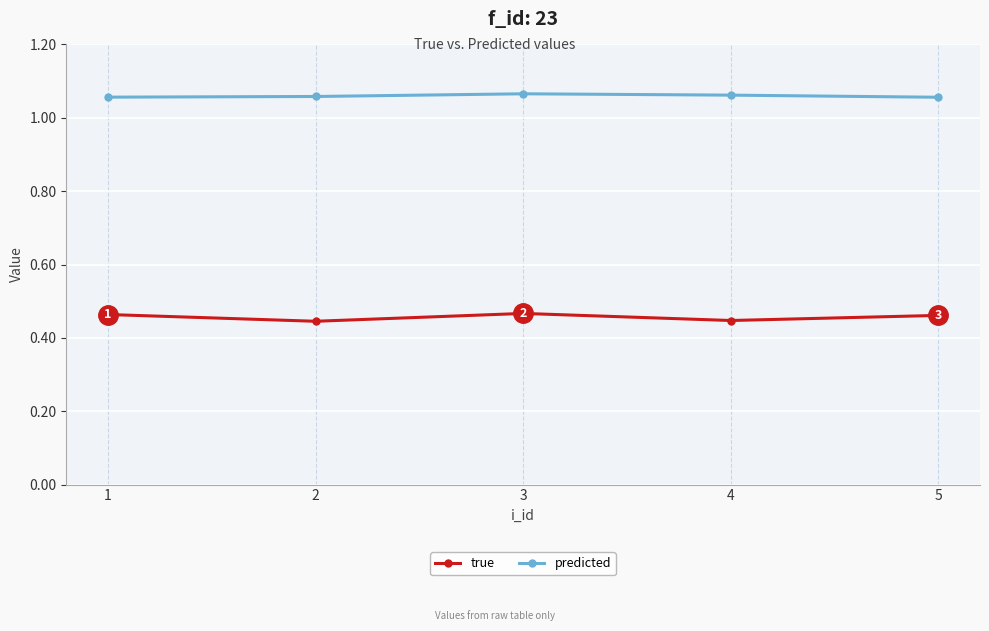

True or false: predicted and true intersect in this chart.

False